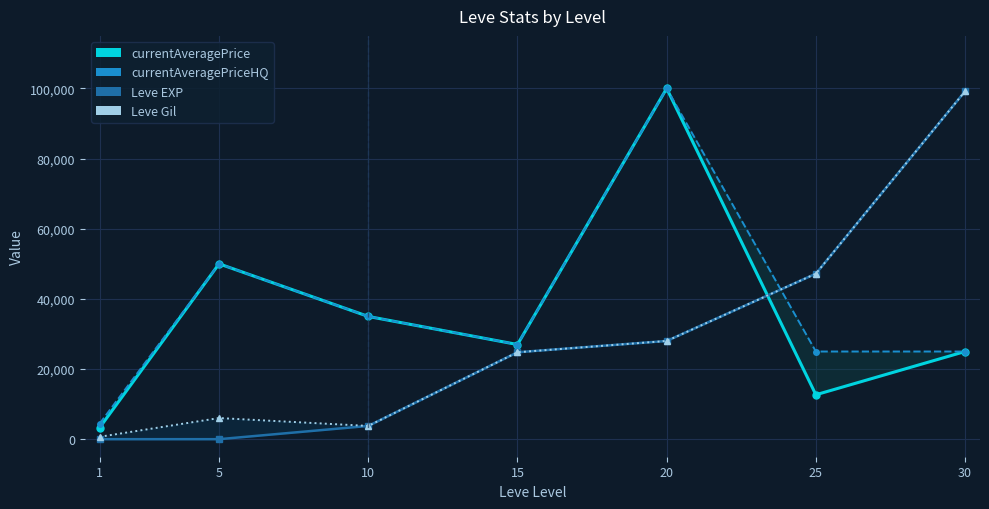

How many values in the currentAveragePrice series are below 26995?

3